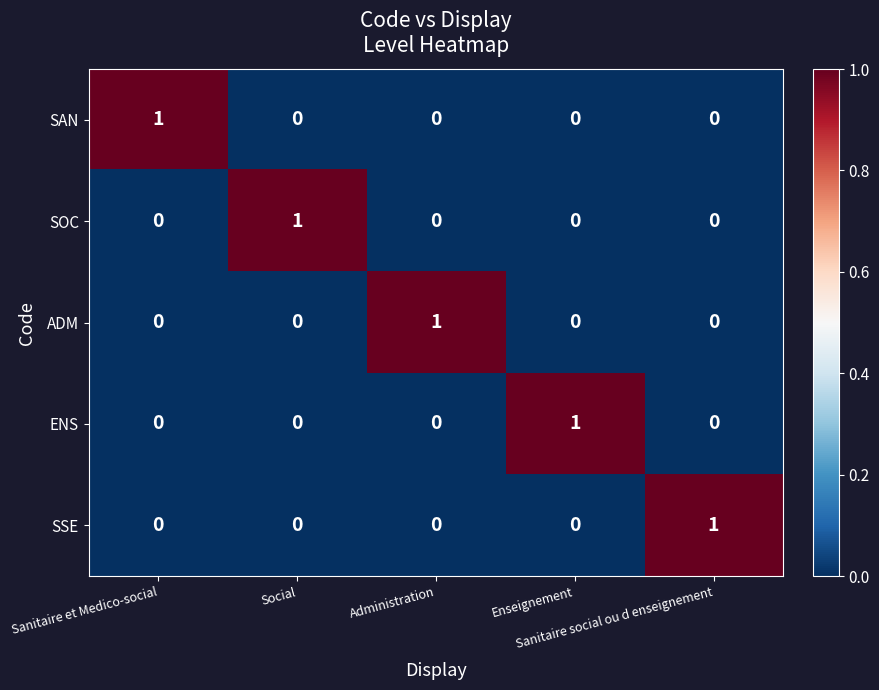

At how many categories does at least one series exceed 0?

5